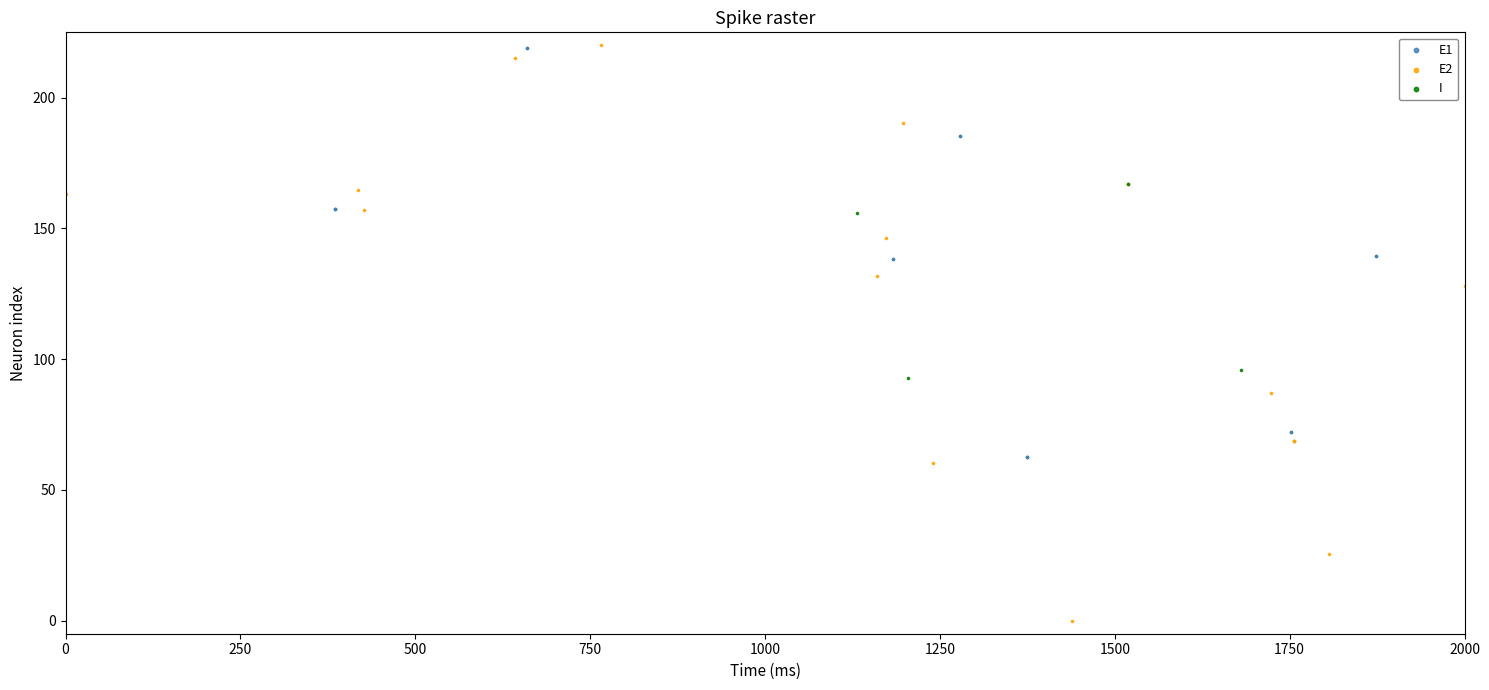

Which series has the largest Y range (max minus min)?

E2